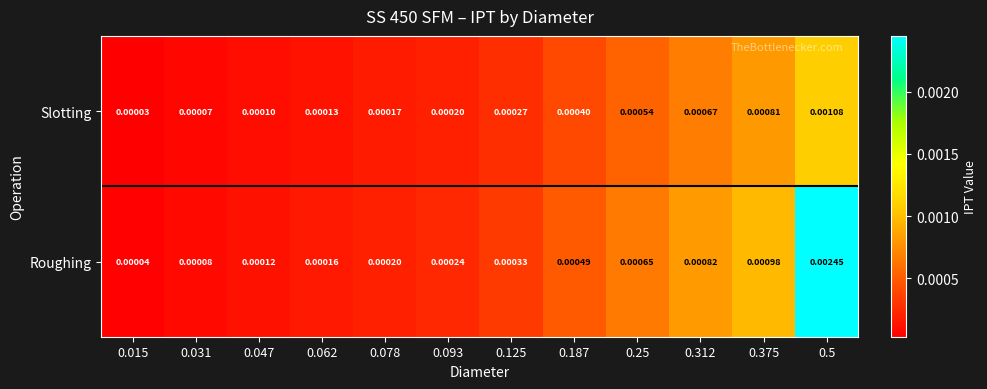

Which series changed the most between 0.062 and 0.312?

Roughing